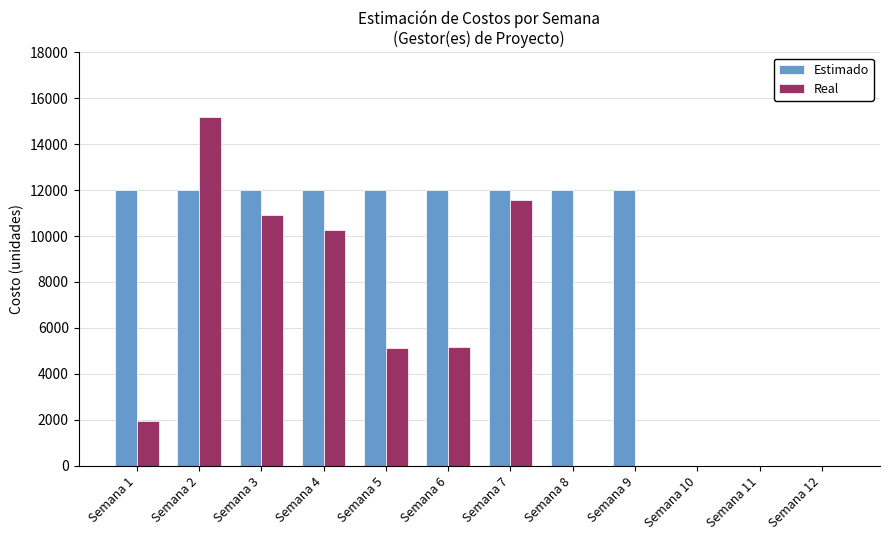

What is the difference between the Real values at Semana 10 and Semana 1?

1956